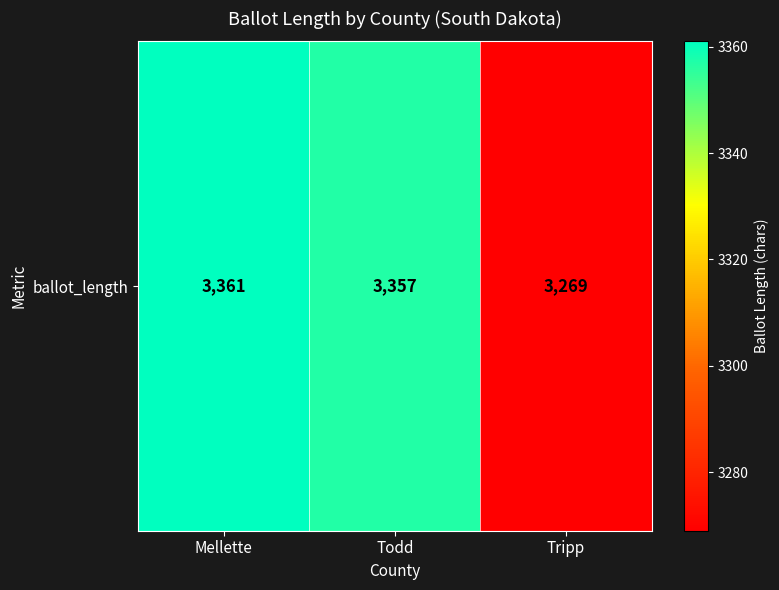

What is the sum of all values?

9987